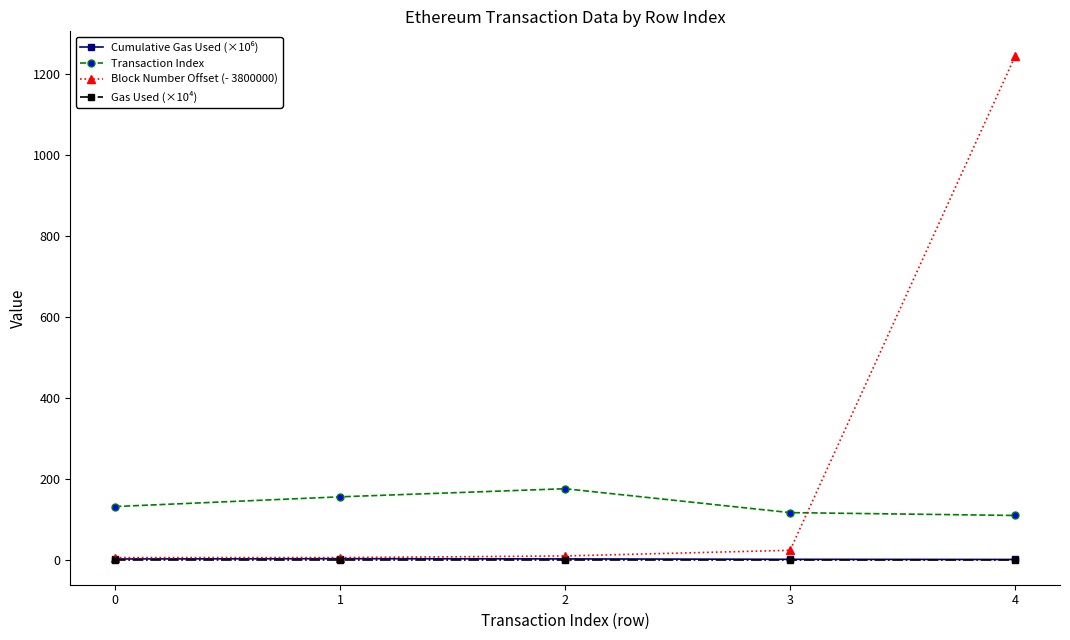

Which label corresponds to the largest value in the chart?

4